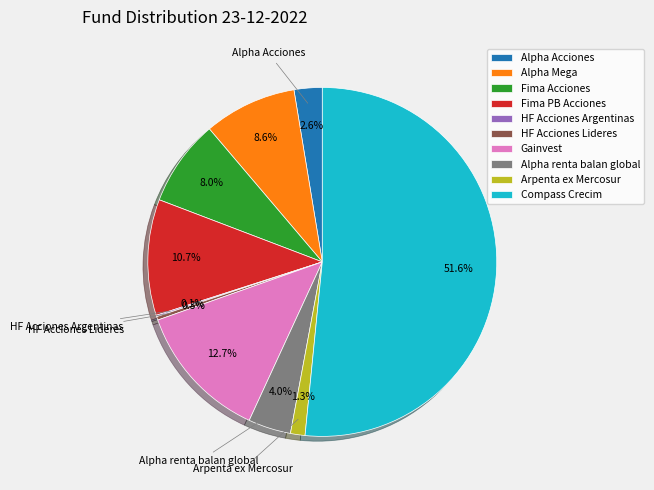

Which category accounts for the majority?

Compass Crecim